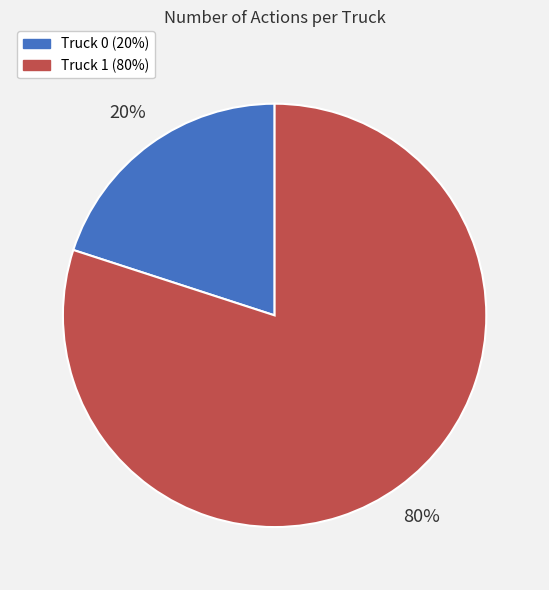

To the nearest percent, what is the difference between the Truck 1 and Truck 0 slice percentages?

60%